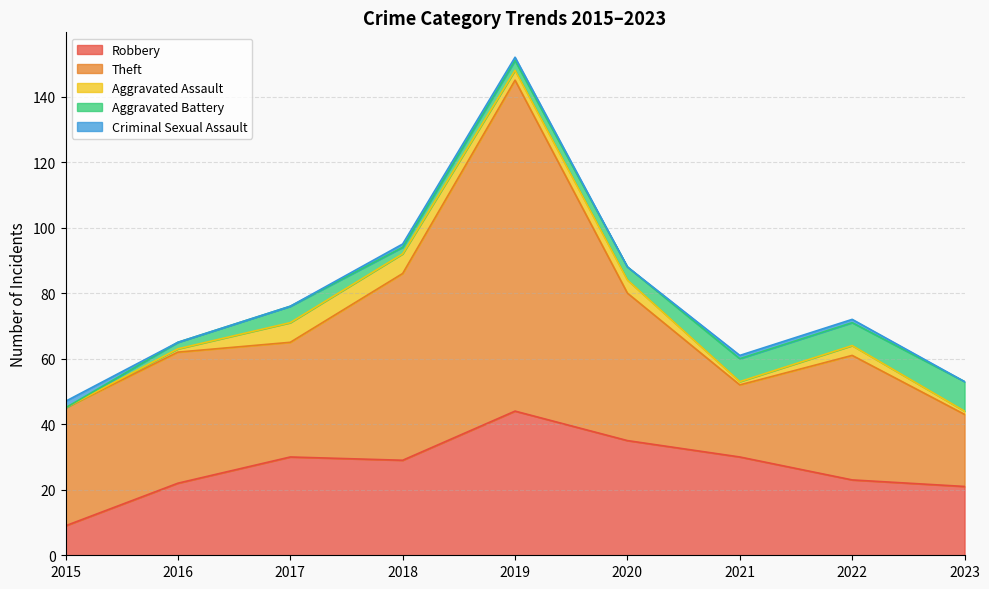

At which category is the sum across all series the highest?

2019